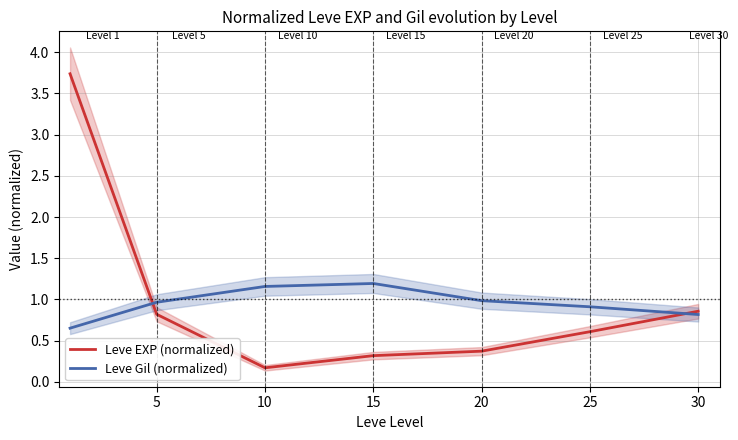

Where is the first local maximum for Leve Gil (normalized)?

15